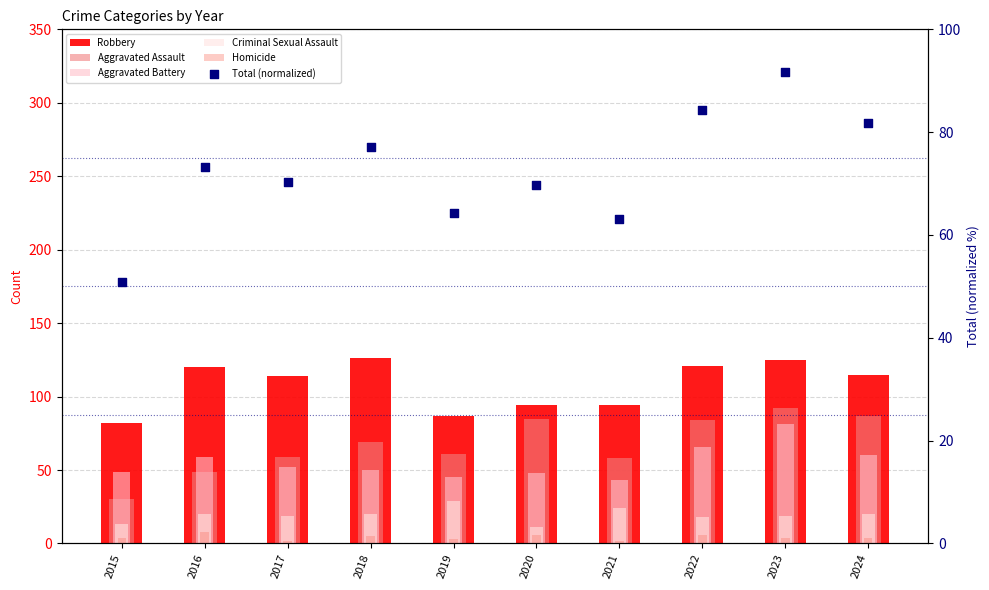

At which category is the sum across all series the highest?

2023